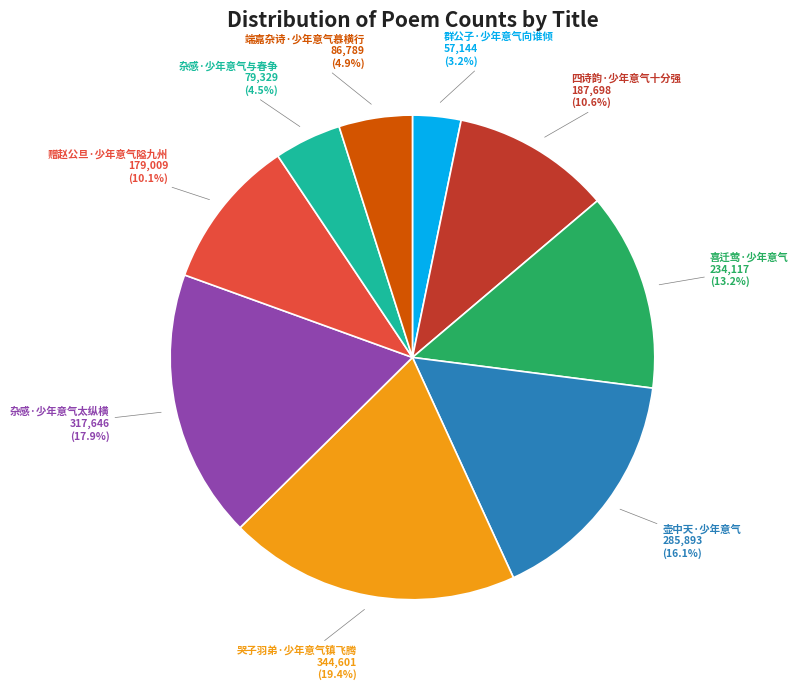

Is there a majority slice in this chart?

No